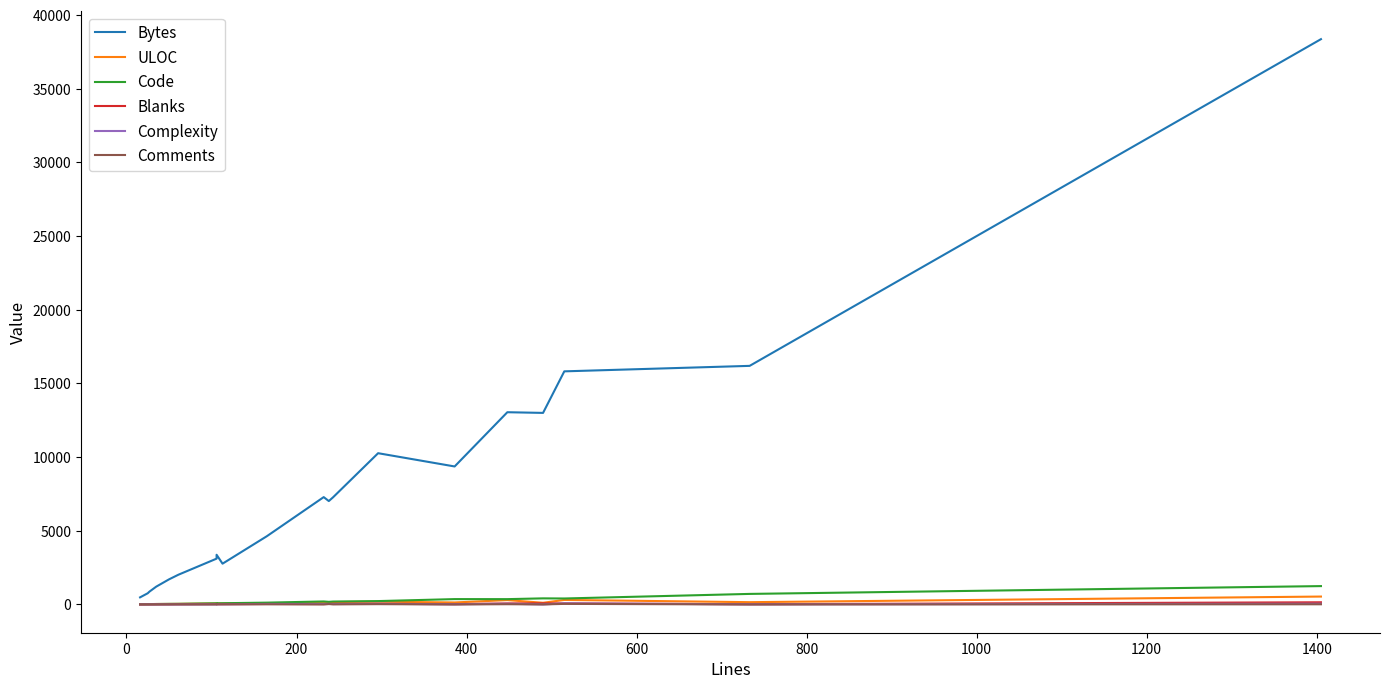

What is the value of the Blanks point at the 7th from the left?

23